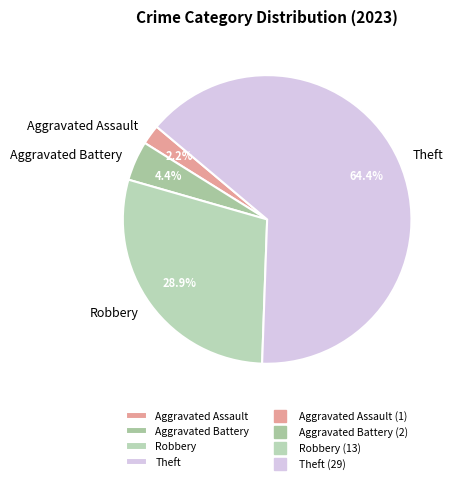

Is it true that Aggravated Assault is 2% of the pie?

True